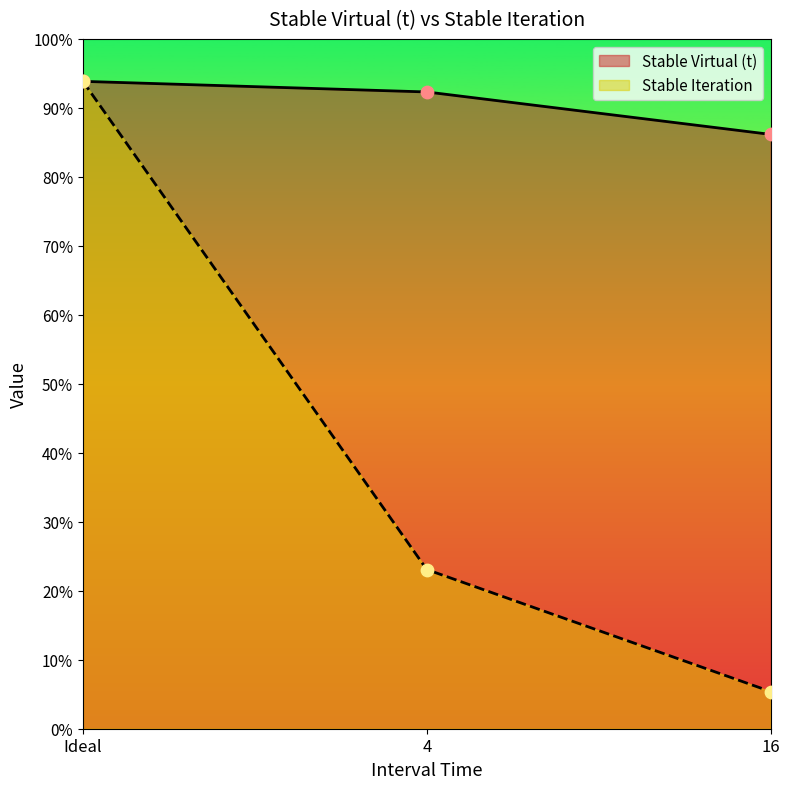

Which series contains the highest Y value?

Stable Virtual (t)